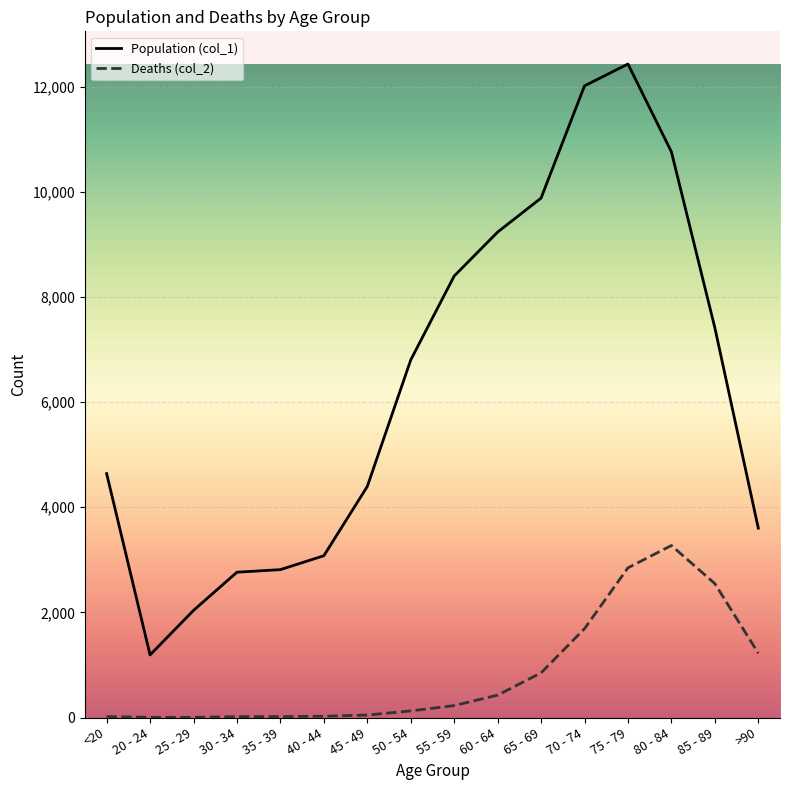

At 70 - 74, list the series in order from smallest to largest.

Deaths (col_2), Population (col_1)